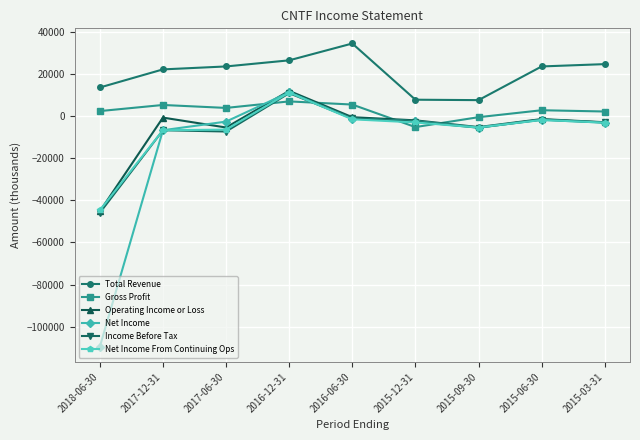

What is the value of the Operating Income or Loss point at the 2nd from the left?

-700